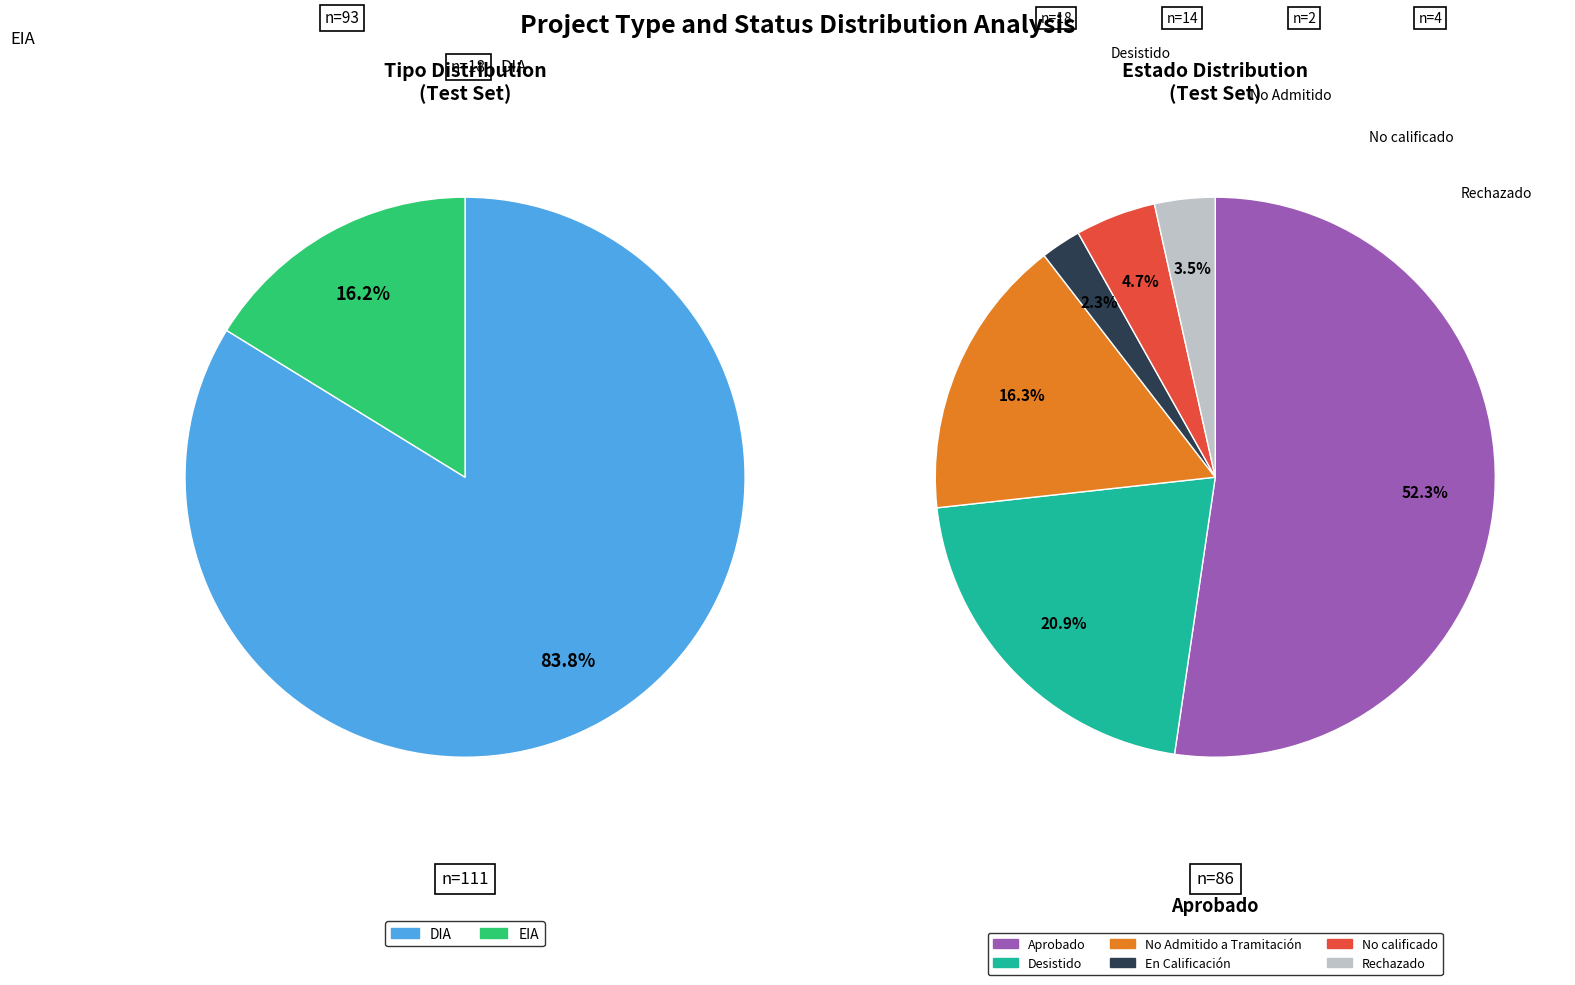

How many slices are in this pie chart?

2